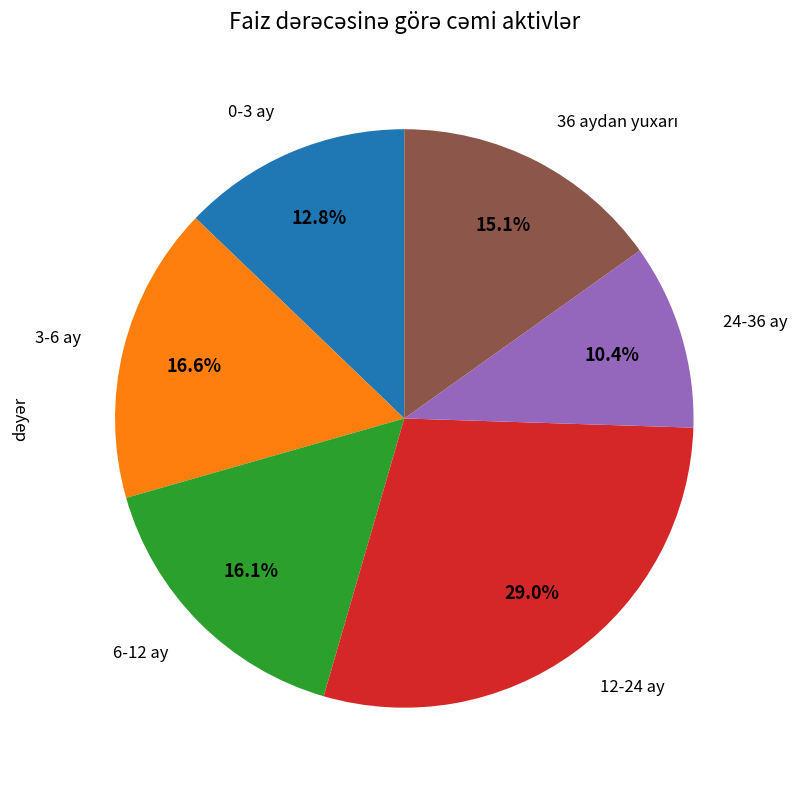

Count the number of slices in the pie.

6